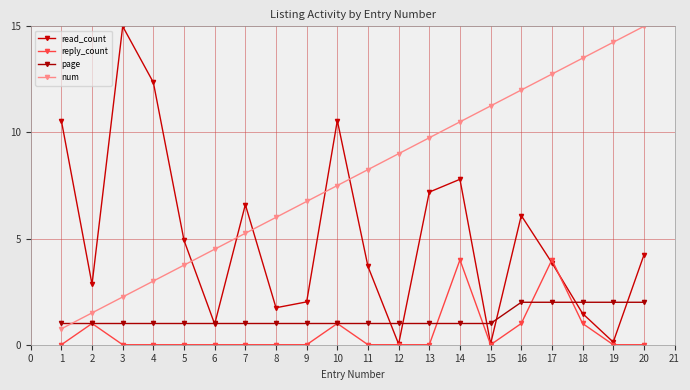

How many data points does each series have?

20